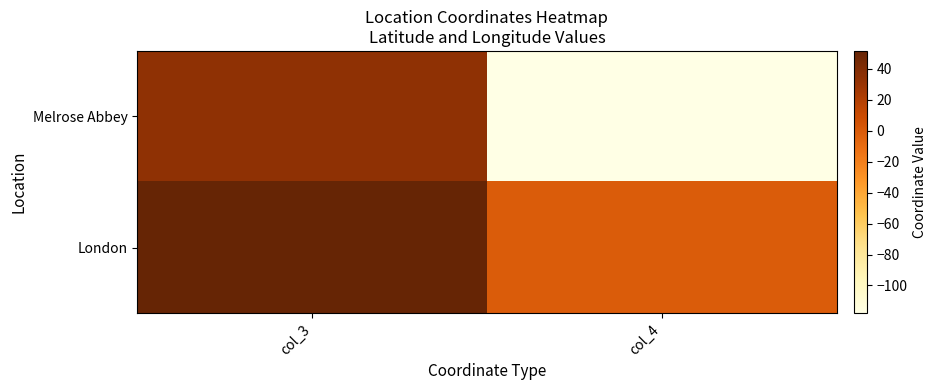

Reading right to left, what are all the values shown in this chart?

Melrose Abbey: col_4=-117.9	col_3=33.8
London: col_4=-0.1	col_3=51.5